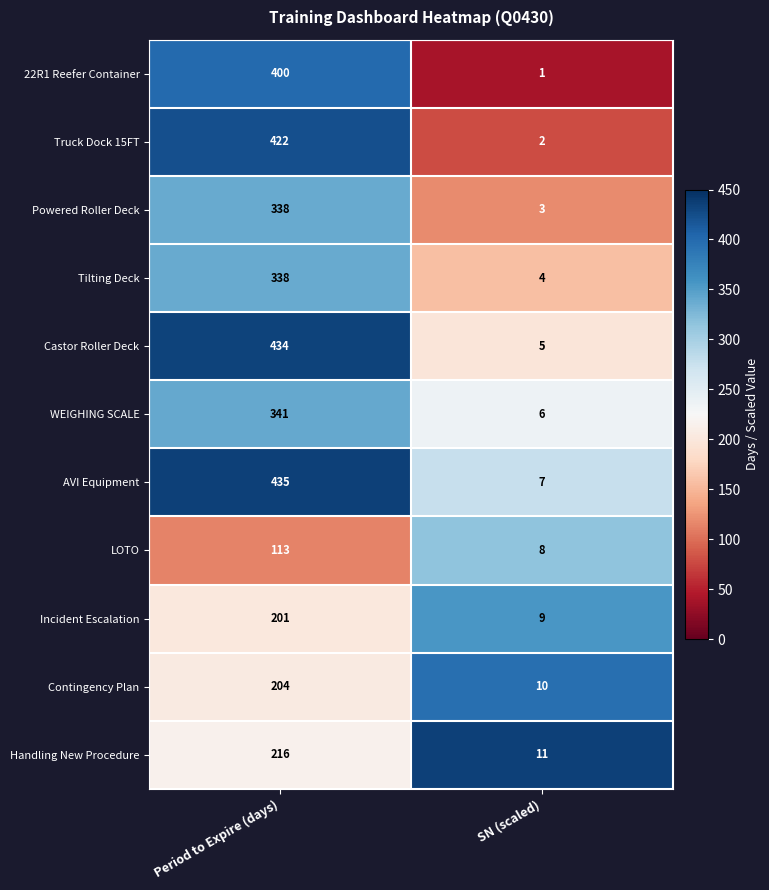

Reading left to right, extract all data points from this chart.

22R1 Reefer Container: 400	1
Truck Dock 15FT: 422	2
Powered Roller Deck: 338	3
Tilting Deck: 338	4
Castor Roller Deck: 434	5
WEIGHING SCALE: 341	6
AVI Equipment: 435	7
LOTO: 113	8
Incident Escalation: 201	9
Contingency Plan: 204	10
Handling New Procedure: 216	11